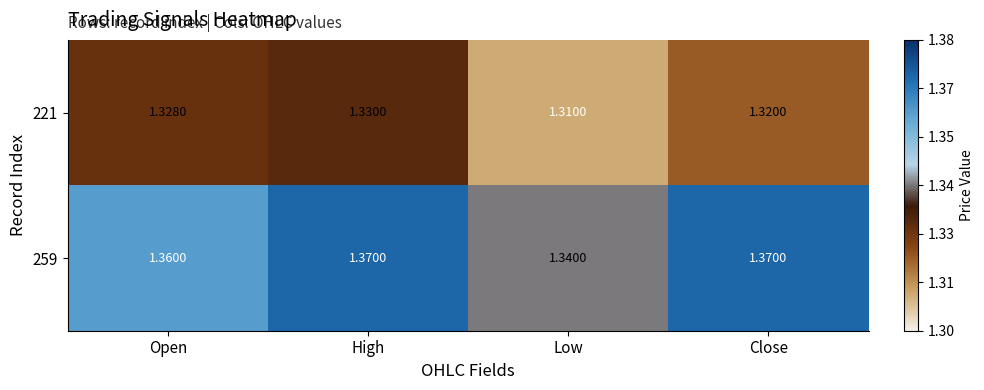

At which label is 259 closest to 1?

Low